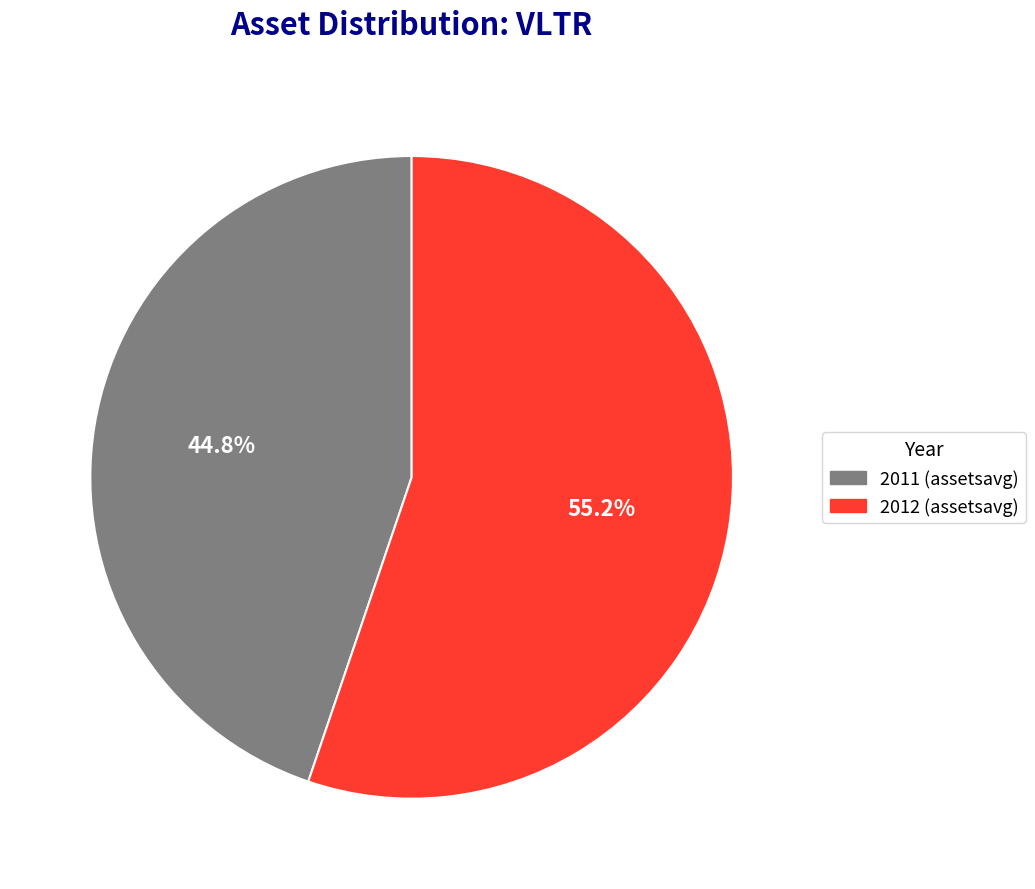

True or false: 2011 (assetsavg) accounts for 45% of the total.

True